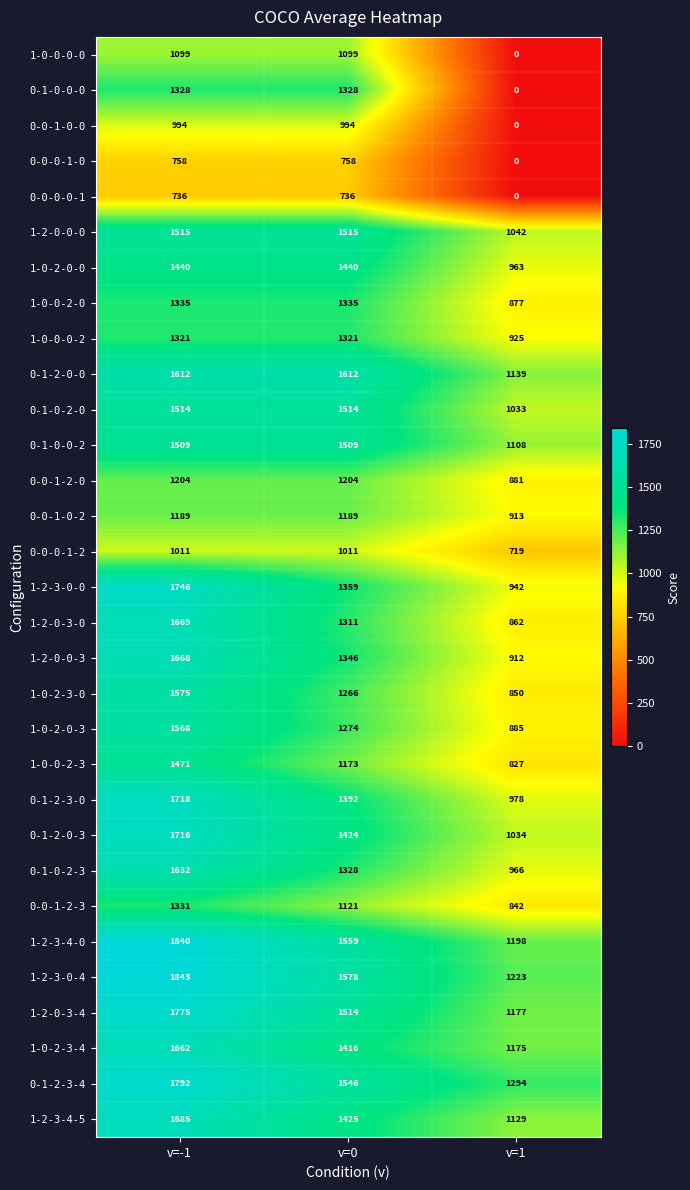

Count the number of categories in the chart.

3